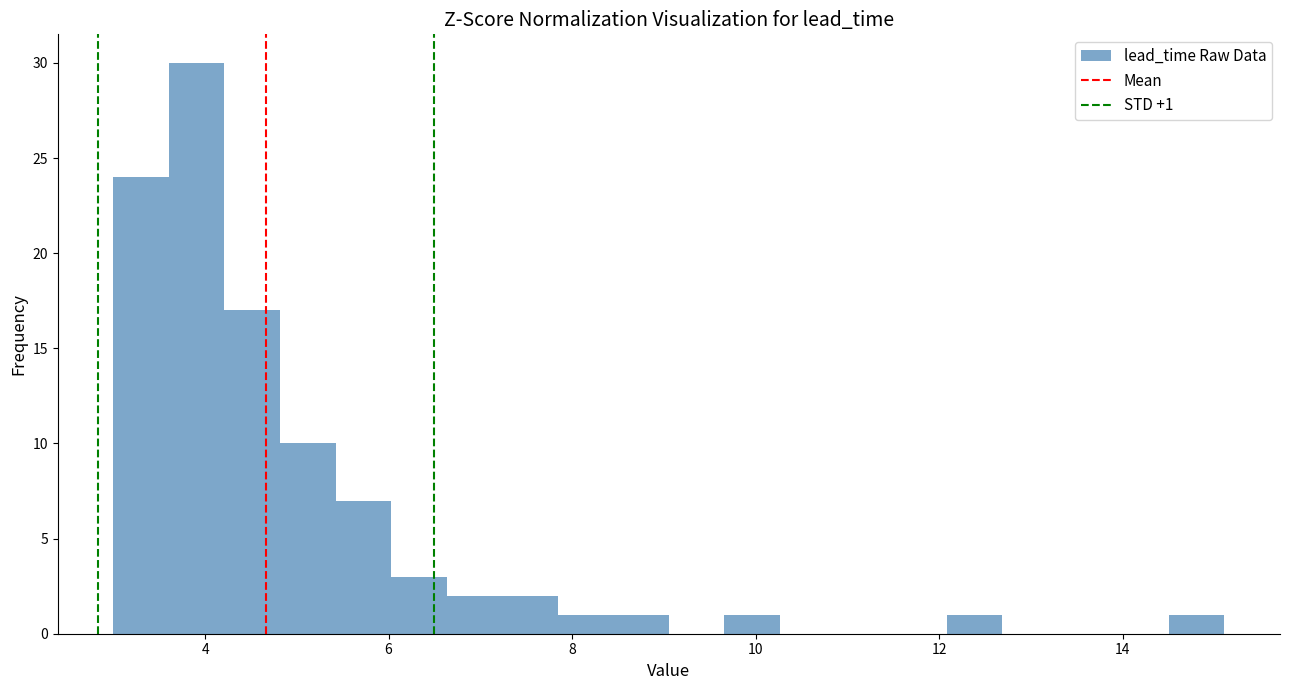

Around what value on the x-axis is the tallest bar? Give the approximate position of its centre, as read against the axis.

4.0